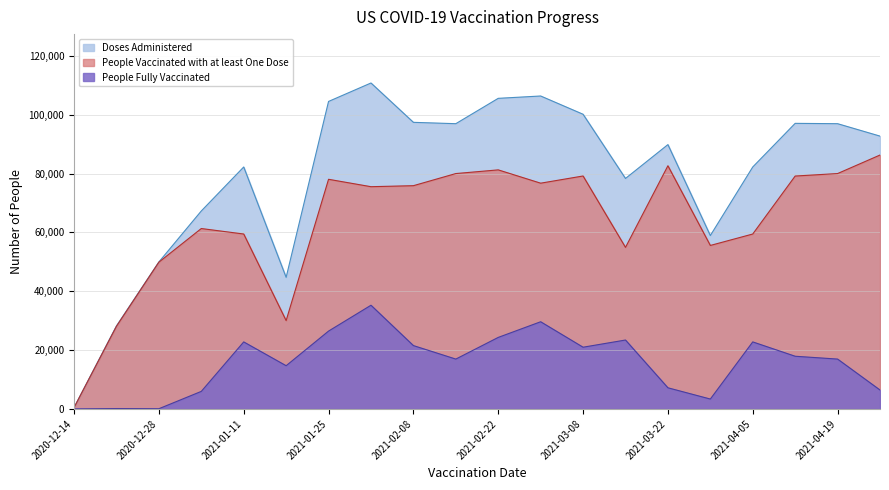

What position from the left is 2021-03-29?

16